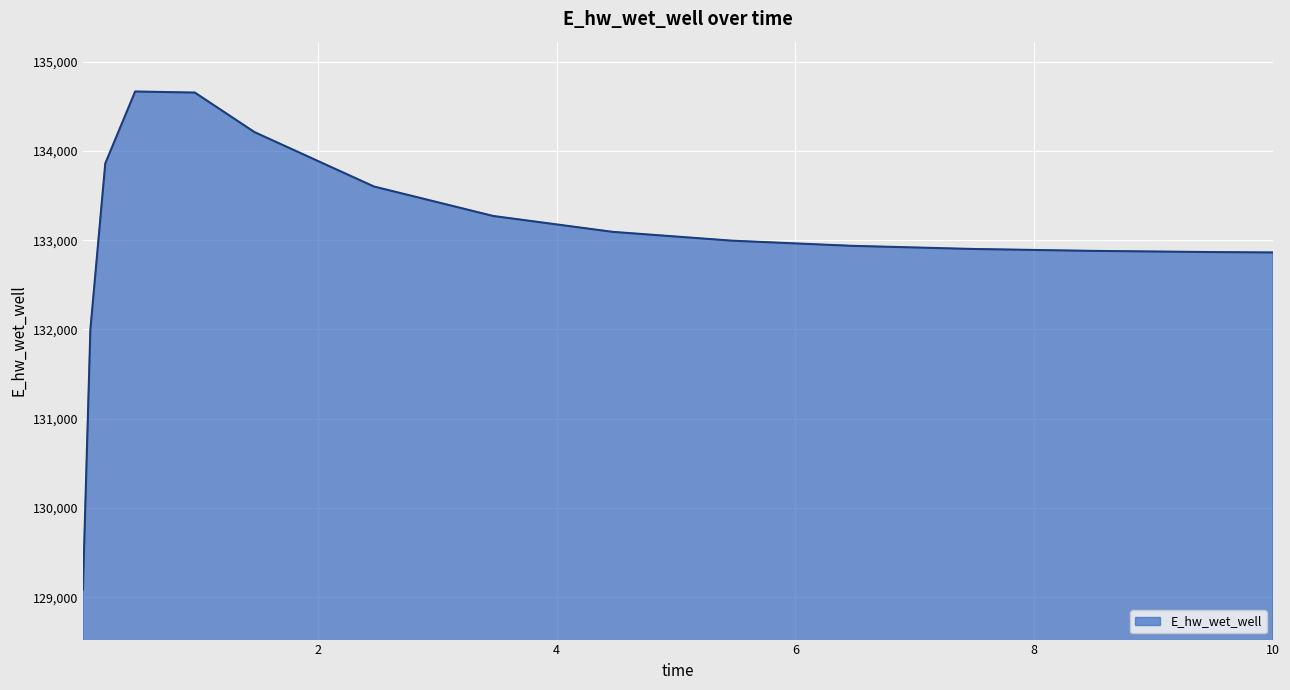

What is the maximum value shown in the chart?

134666.1